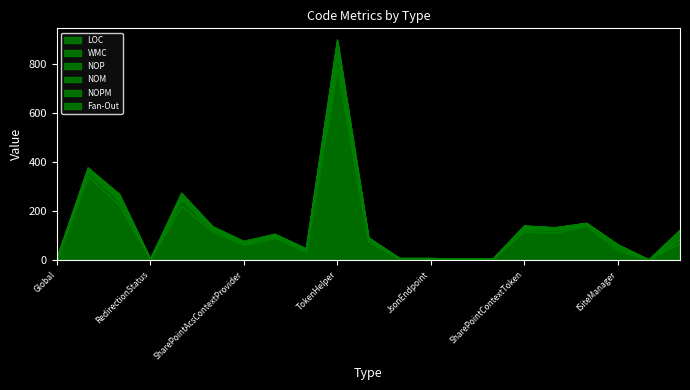

Which series has the largest range (max minus min)?

LOC